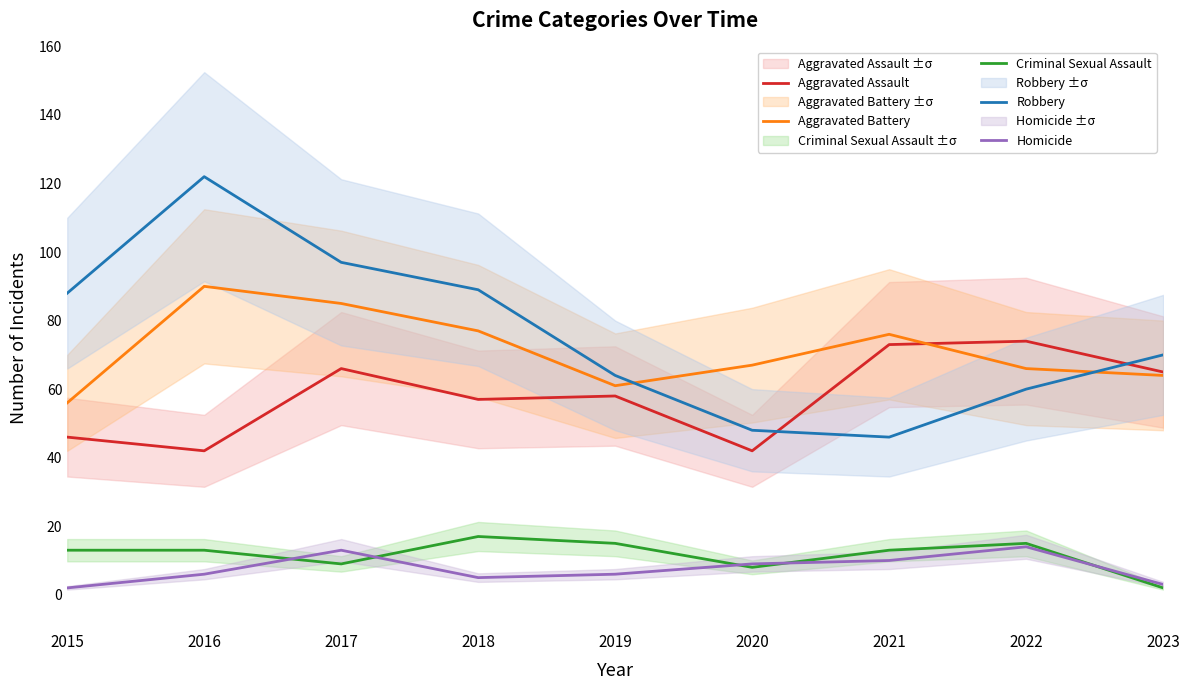

How many data points in Aggravated Battery are less than 67?

4